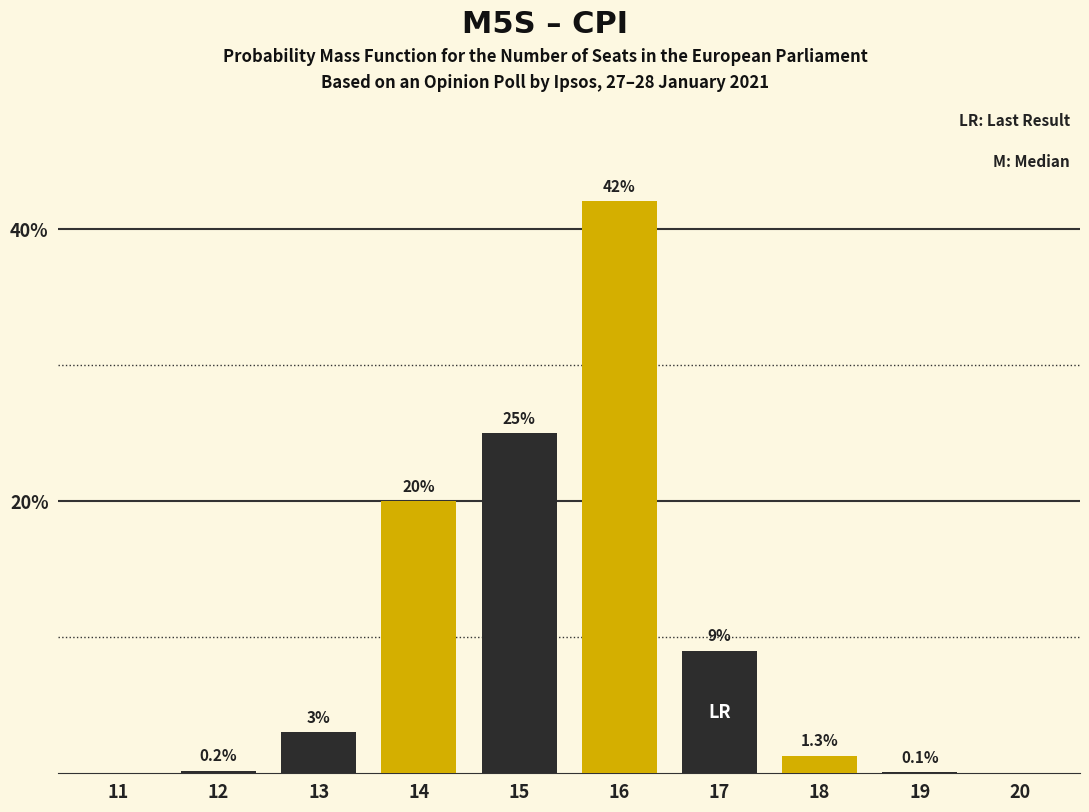

Reading left to right, extract all data points from this chart.

11=0.0	12=0.2	13=3.0	14=20.0	15=25.0	16=42.0	17=9.0	18=1.3	19=0.1	20=0.0